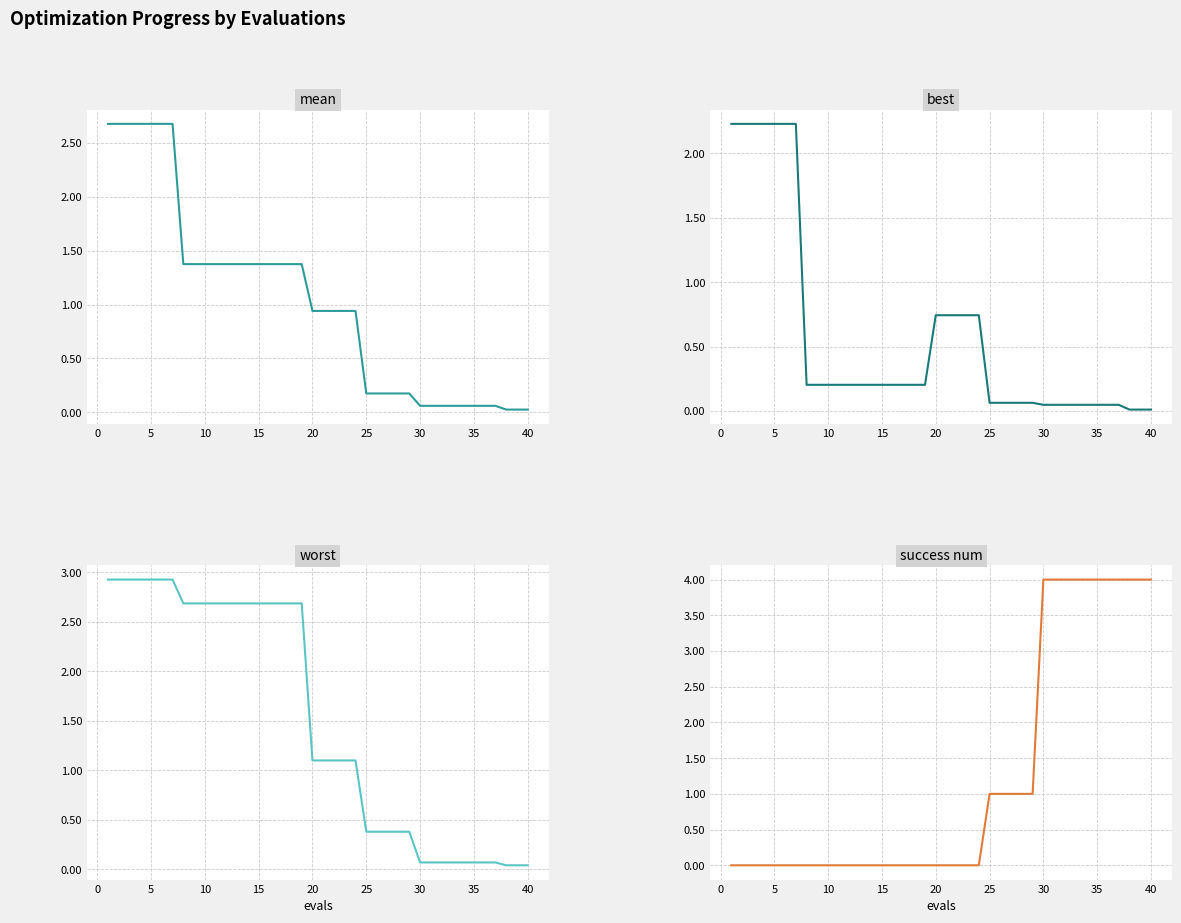

Reading right to left, list all the values displayed in this chart.

mean: 0.0	0.0	0.0	0.1	0.1	0.1	0.1	0.1	0.1	0.1	0.1	0.2	0.2	0.2	0.2	0.2	0.9	0.9	0.9	0.9	0.9	1.4	1.4	1.4	1.4	1.4	1.4	1.4	1.4	1.4	1.4	1.4	1.4	2.7	2.7	2.7	2.7	2.7	2.7	2.7
best: 0.0	0.0	0.0	0.0	0.0	0.0	0.0	0.0	0.0	0.0	0.0	0.1	0.1	0.1	0.1	0.1	0.7	0.7	0.7	0.7	0.7	0.2	0.2	0.2	0.2	0.2	0.2	0.2	0.2	0.2	0.2	0.2	0.2	2.2	2.2	2.2	2.2	2.2	2.2	2.2
worst: 0.0	0.0	0.0	0.1	0.1	0.1	0.1	0.1	0.1	0.1	0.1	0.4	0.4	0.4	0.4	0.4	1.1	1.1	1.1	1.1	1.1	2.7	2.7	2.7	2.7	2.7	2.7	2.7	2.7	2.7	2.7	2.7	2.7	2.9	2.9	2.9	2.9	2.9	2.9	2.9
success num: 4.0	4.0	4.0	4.0	4.0	4.0	4.0	4.0	4.0	4.0	4.0	1.0	1.0	1.0	1.0	1.0	0.0	0.0	0.0	0.0	0.0	0.0	0.0	0.0	0.0	0.0	0.0	0.0	0.0	0.0	0.0	0.0	0.0	0.0	0.0	0.0	0.0	0.0	0.0	0.0